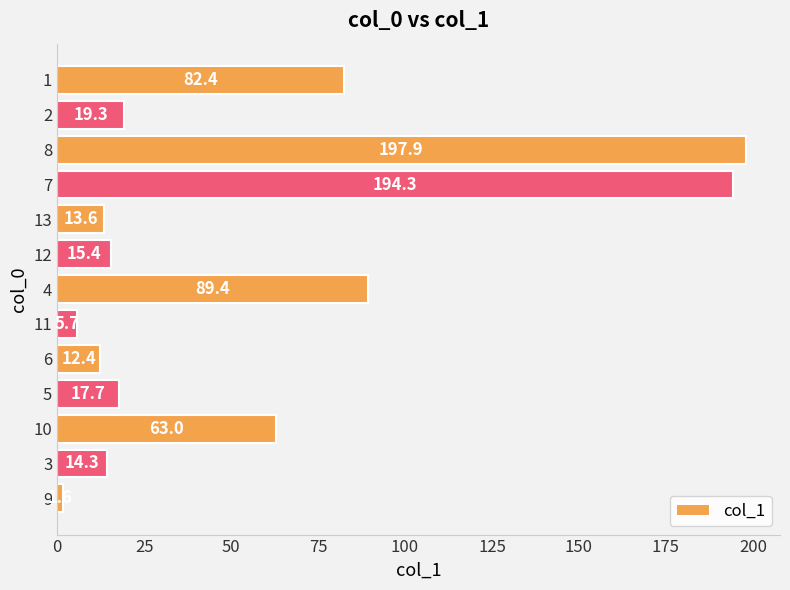

How many categories are shown in the chart?

13